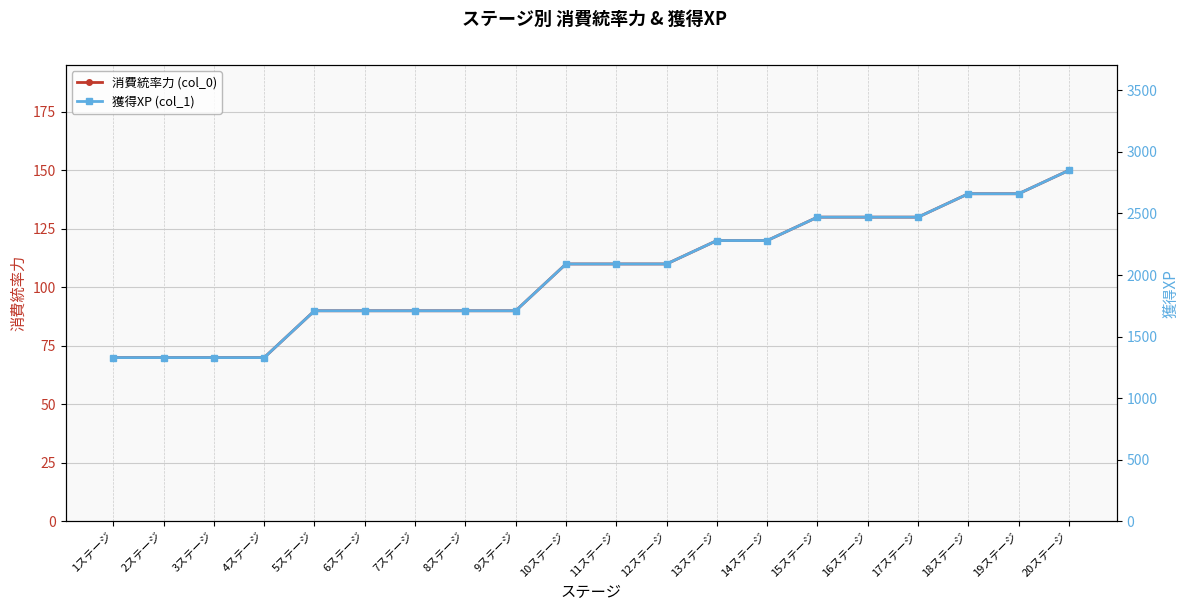

How many series are shown in this chart?

2